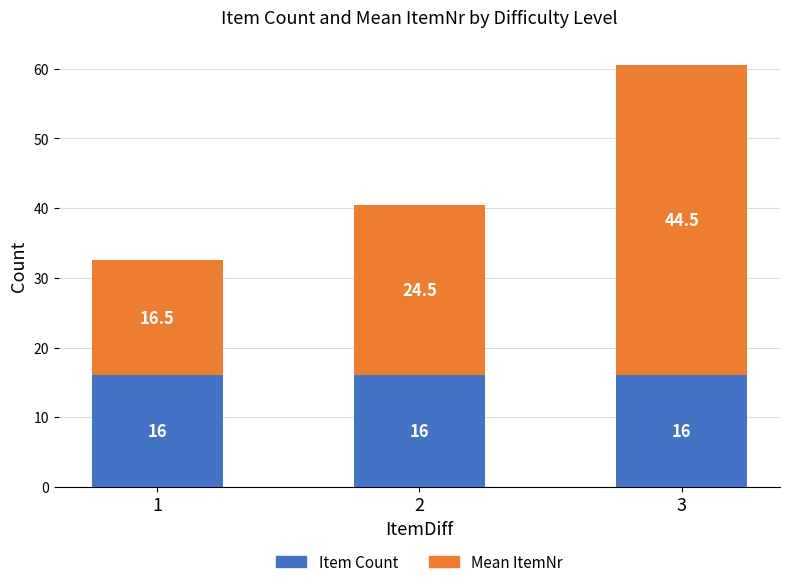

What is the total value across all series at 3?

60.5